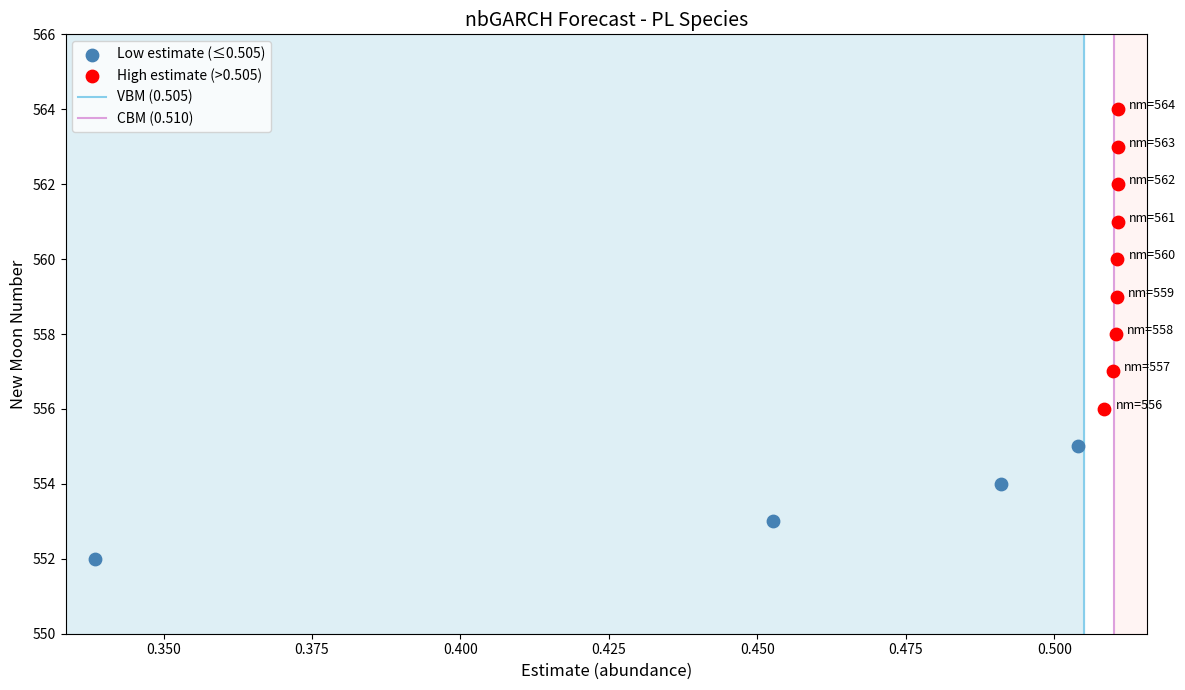

Which series contains the lowest Y value?

Low estimate (≤0.505)